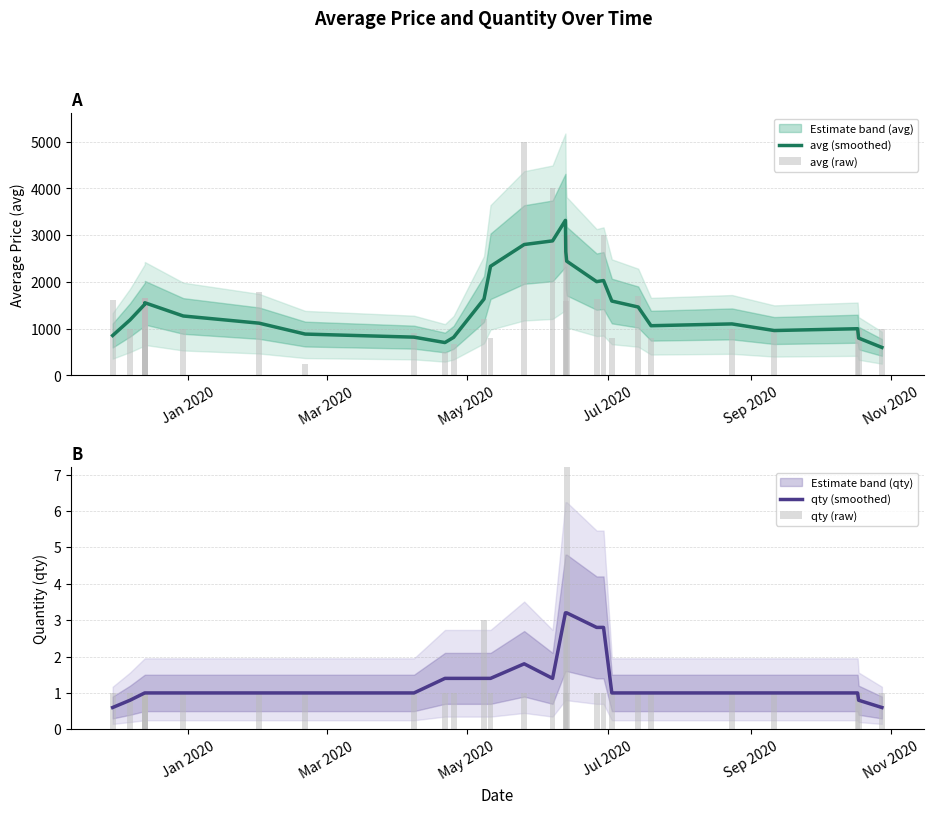

What is the highest value of the avg (smoothed) series?

3318.0